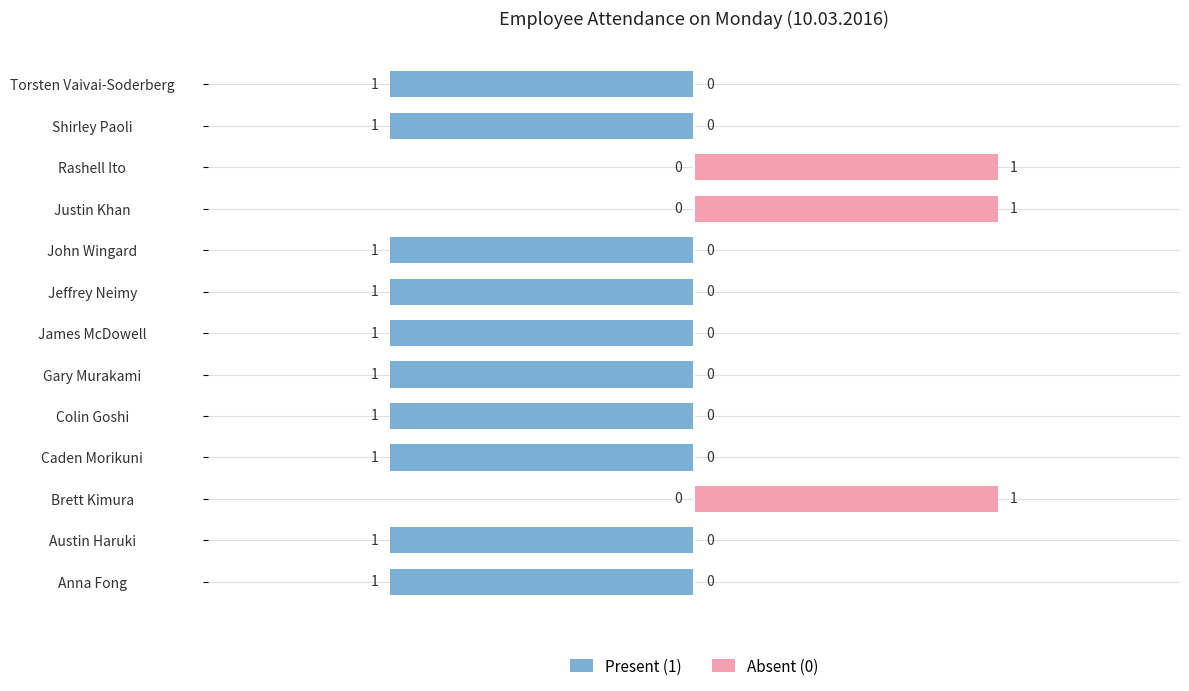

What is the difference between the highest and lowest values at John Wingard?

1